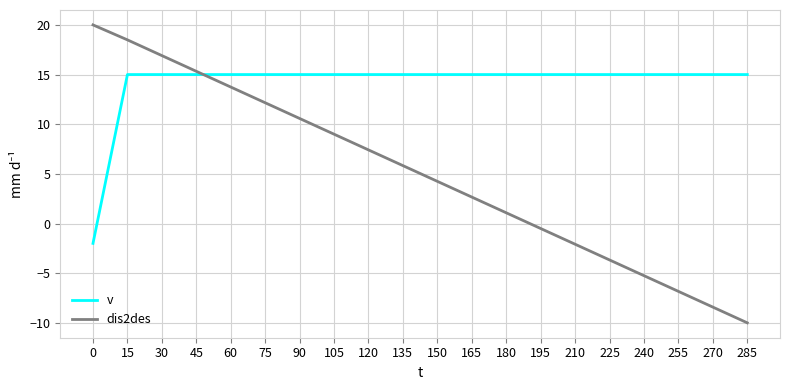

Where do dis2des and v first cross each other?

45 and 60